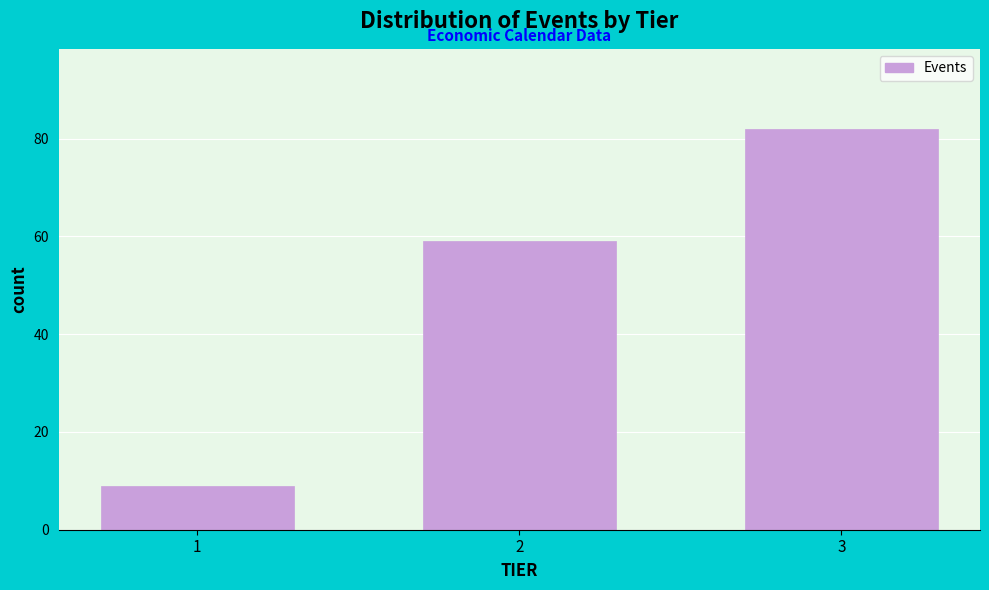

Reading left to right, list all the values displayed in this chart.

1=9	2=59	3=82